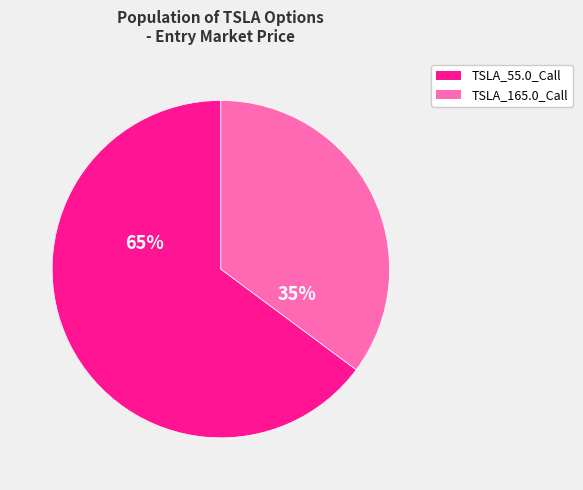

What percentage is the TSLA_55.0_Call slice, to the nearest percent?

65%